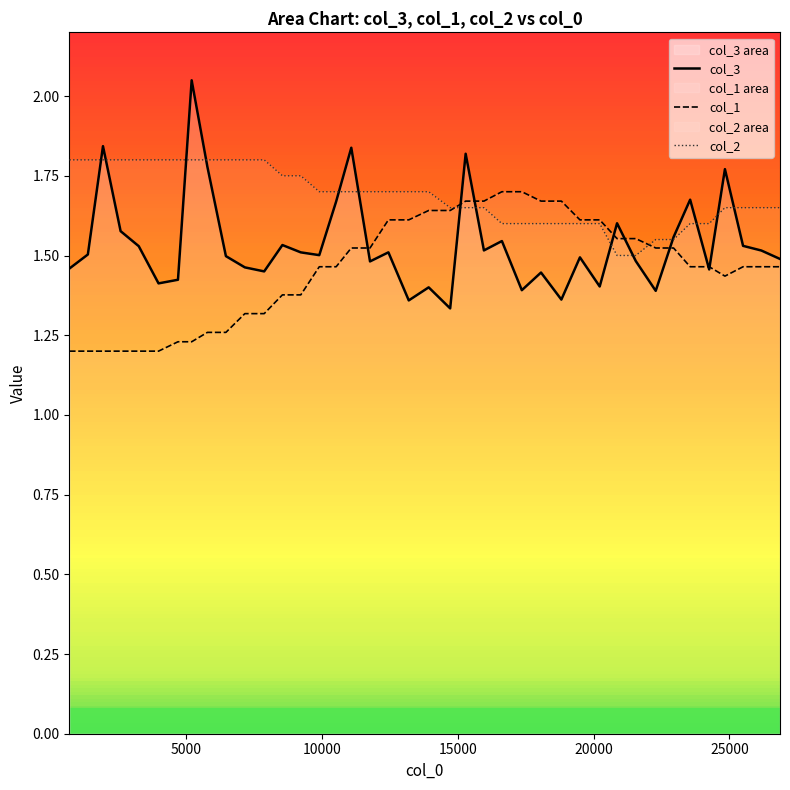

How many intersections are there between col_1 and col_3?

8